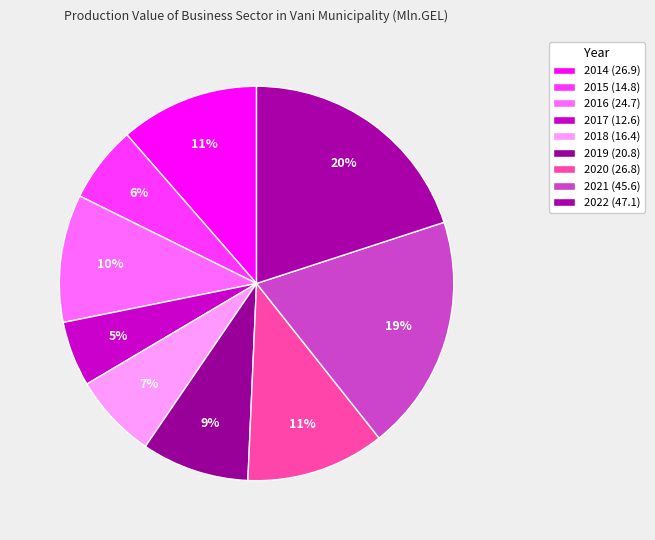

How many segments does this pie chart have?

9